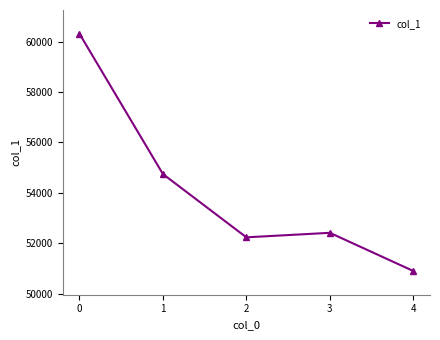

How many distinct data groups are displayed?

1